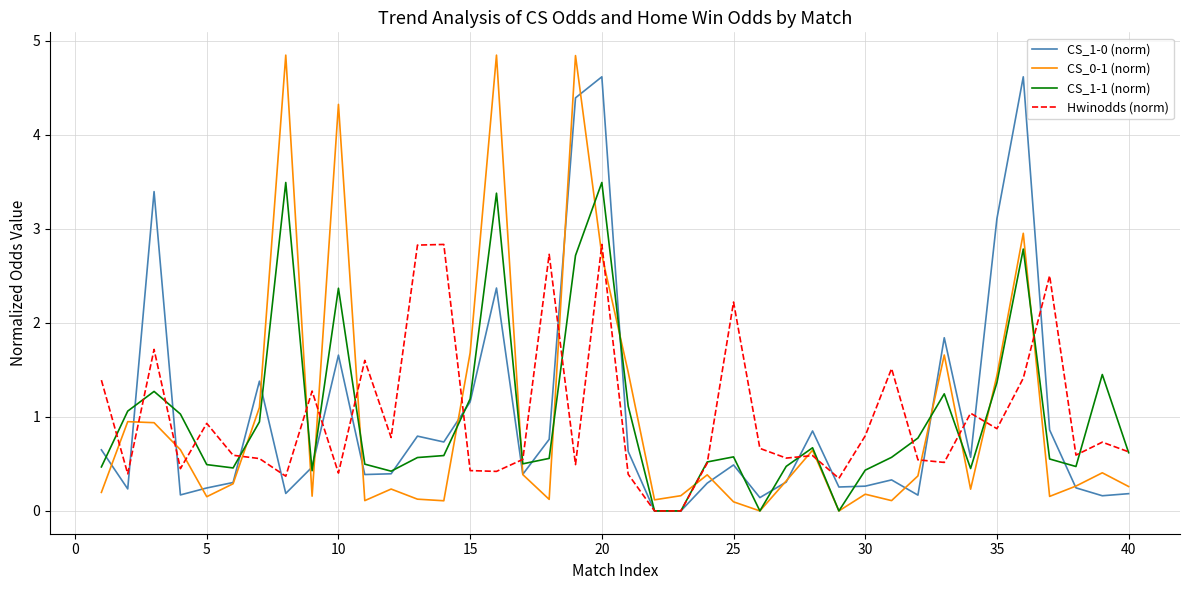

What is the maximum value shown in the chart?

4.8